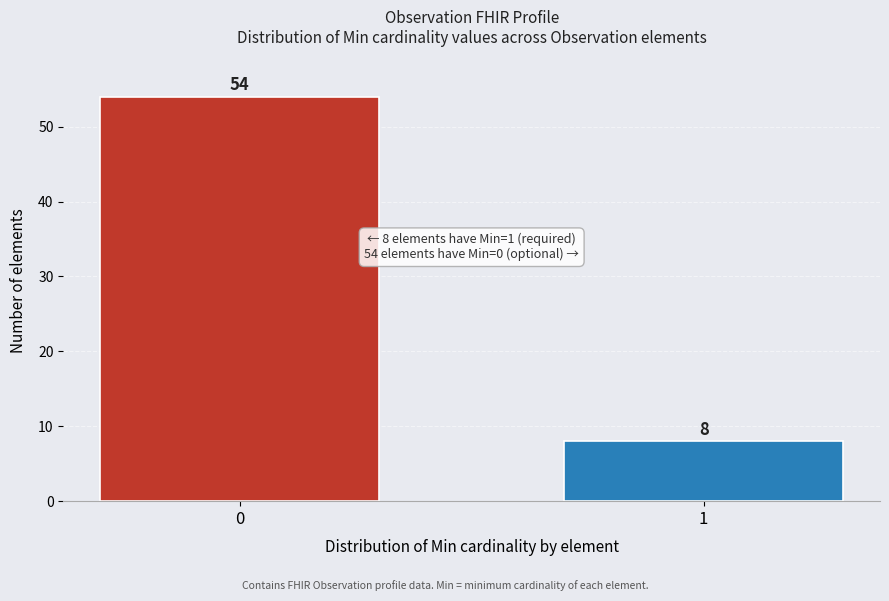

Reading right to left, transcribe all the data shown in this chart.

8	54